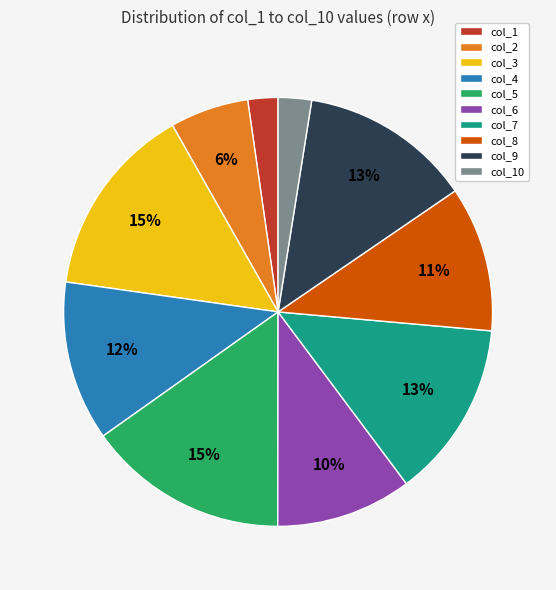

What percentage is the col_6 slice, to the nearest percent?

10%